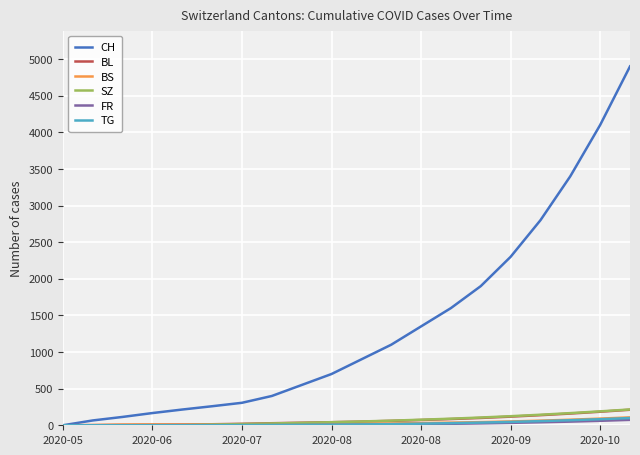

Which series has the largest total across all categories?

CH